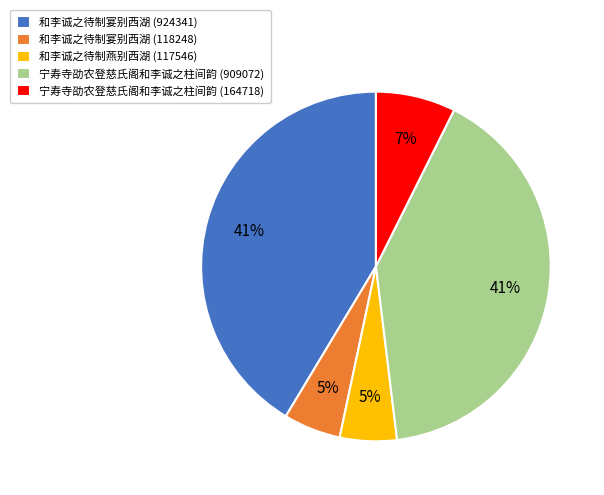

Is the sum of 和李诚之待制宴别西湖 (924341) and 和李诚之待制宴别西湖 (118248) greater than half?

No